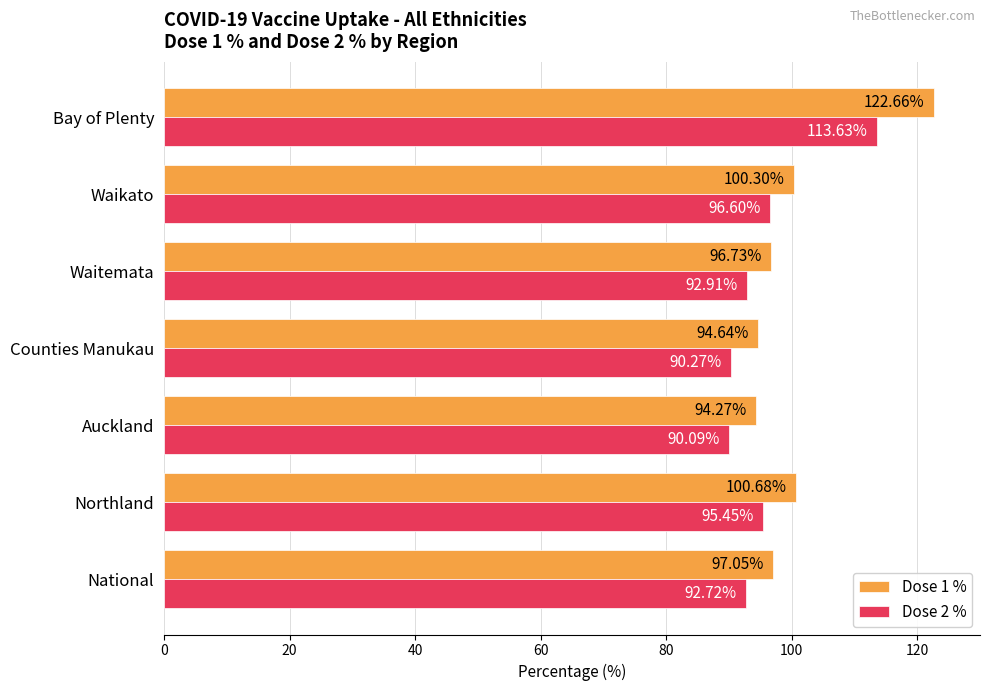

What is the highest value of the Dose 2 % series?

113.6